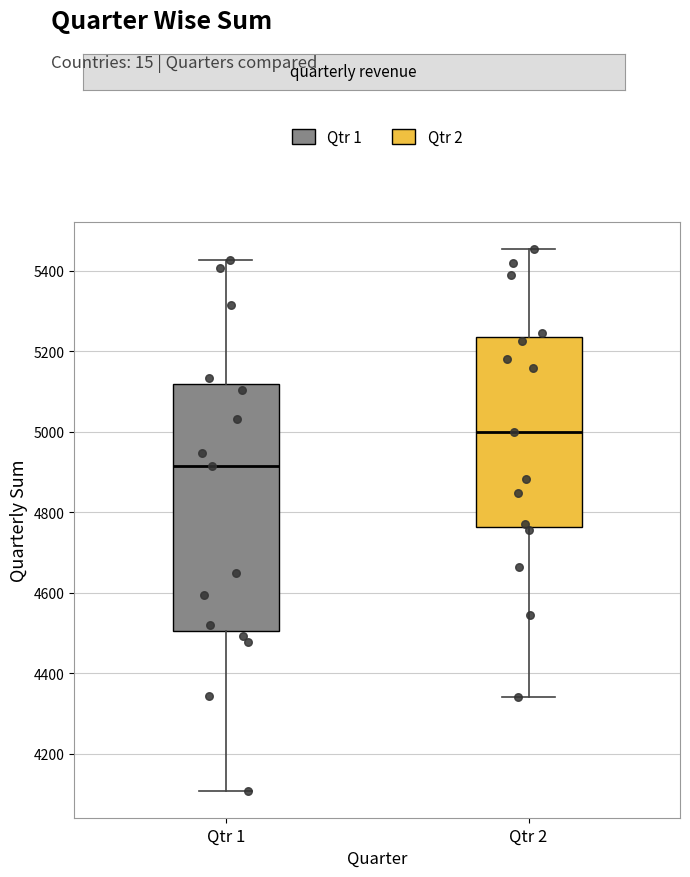

Where is the upper edge of the box for Qtr 2 on the y-axis? The values are not printed on the chart, so give them approximately, as read against the axis.

5240